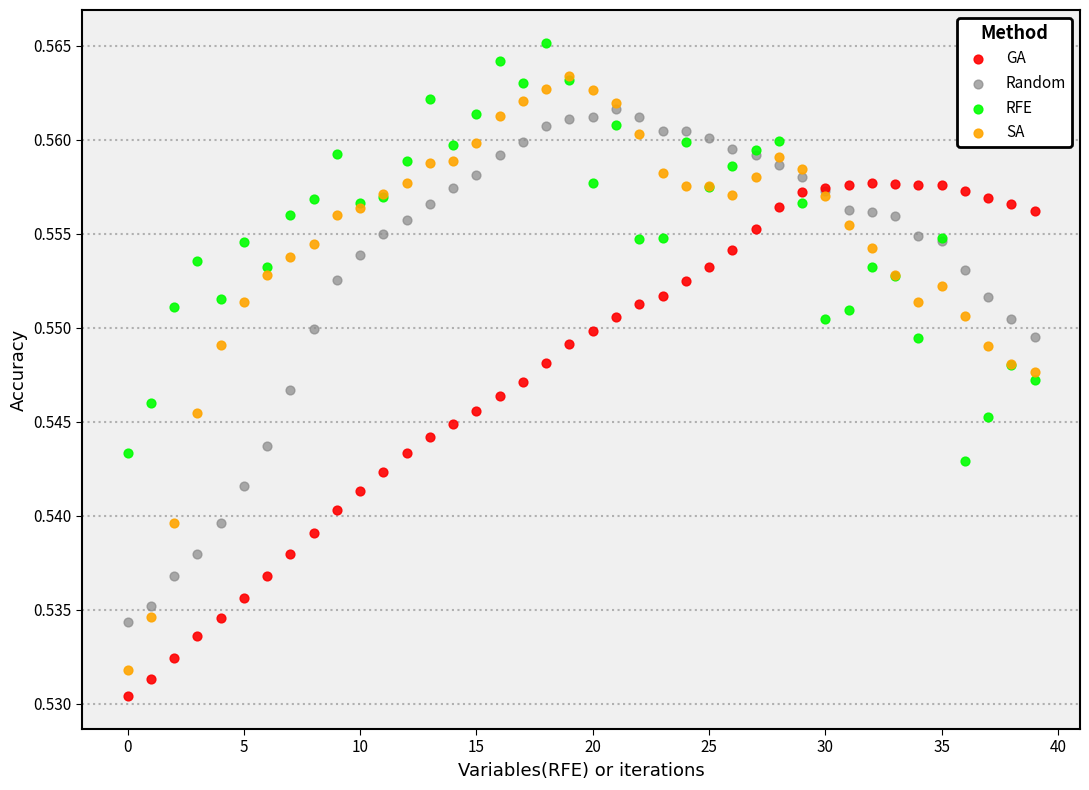

Which series has the widest spread of Y values?

SA